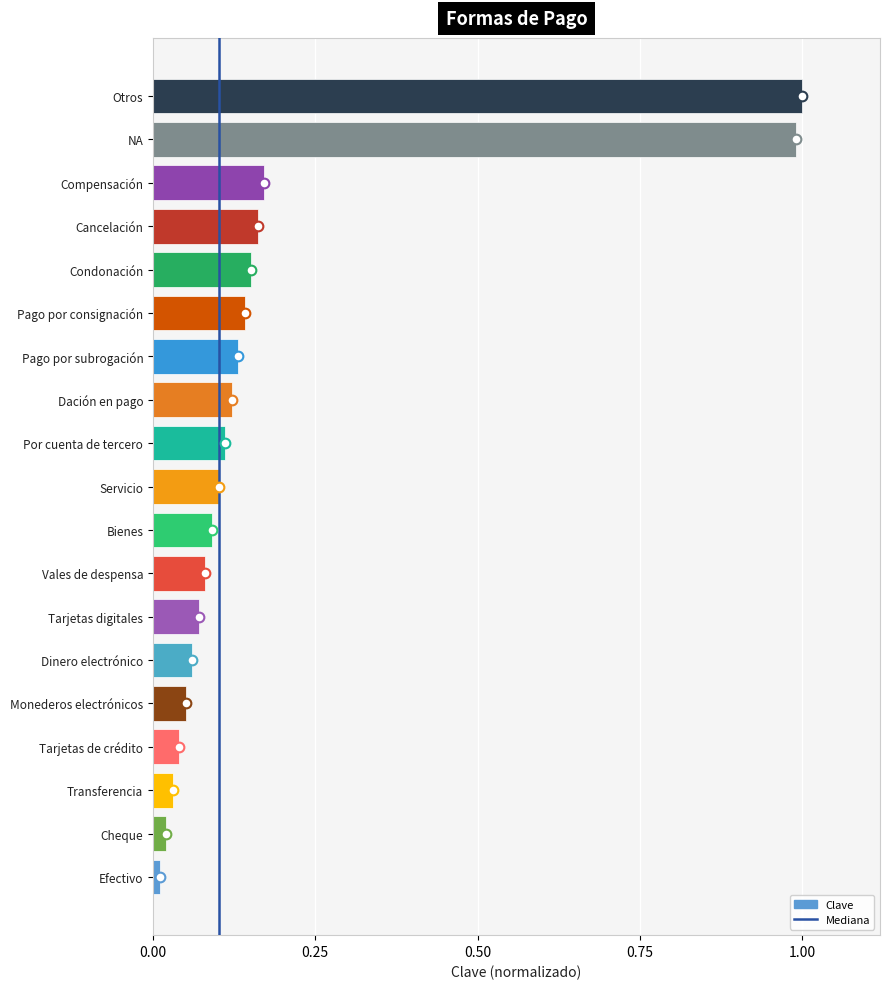

List the labels in order of value, largest first.

Otros, NA, Compensación, Cancelación, Condonación, Pago por consignación, Pago por subrogación, Dación en pago, Por cuenta de tercero, Servicio, Bienes, Vales de despensa, Tarjetas digitales, Dinero electrónico, Monederos electrónicos, Tarjetas de crédito, Transferencia, Cheque, Efectivo